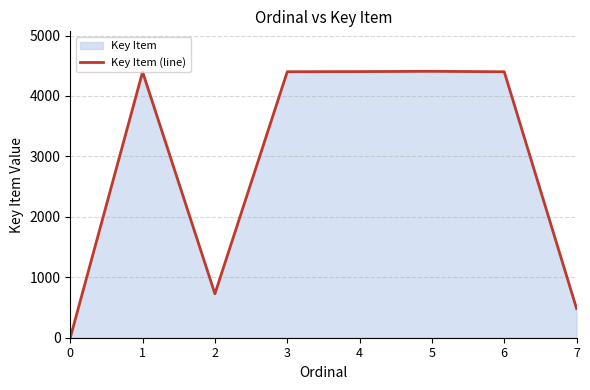

How many lines are shown in the chart?

1